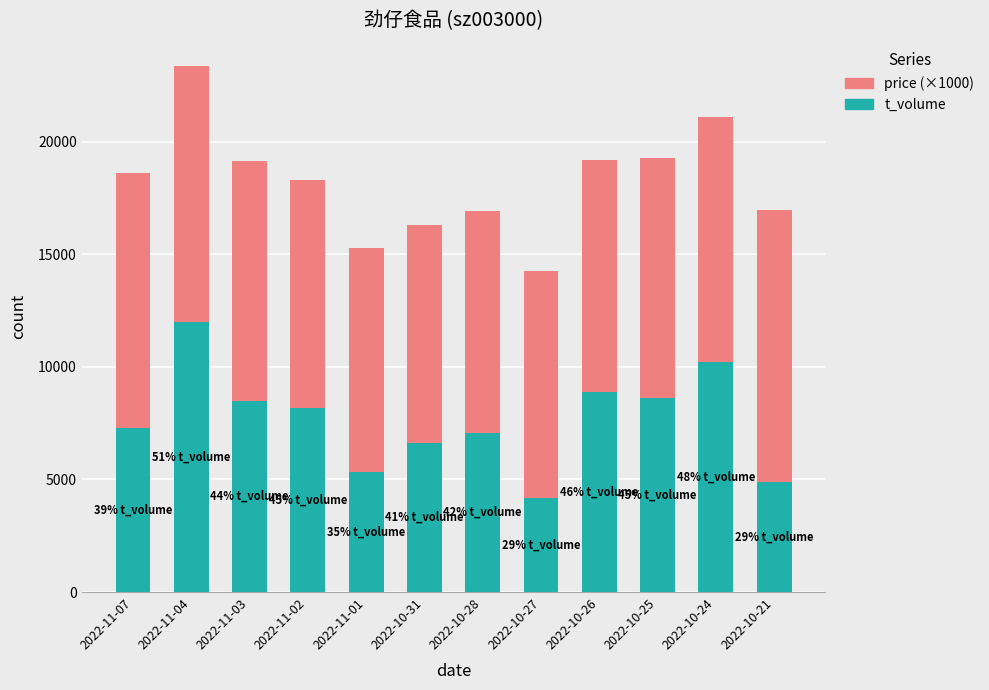

What is the maximum value for t_volume?

11998